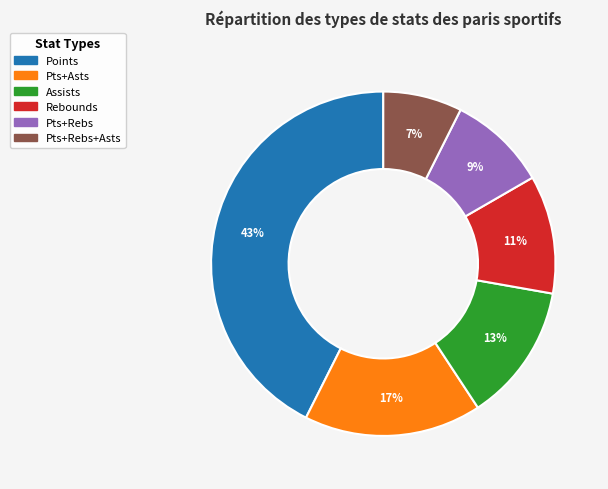

Does any single category account for the majority?

No